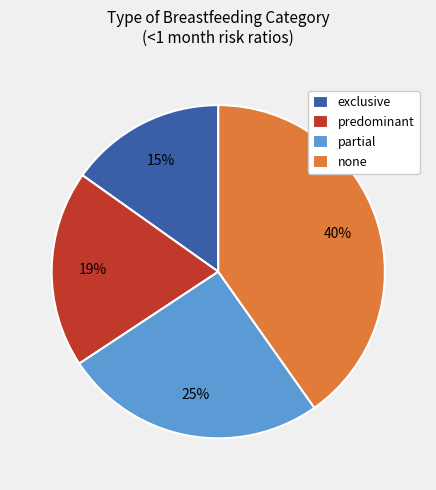

Does any single category account for the majority?

No